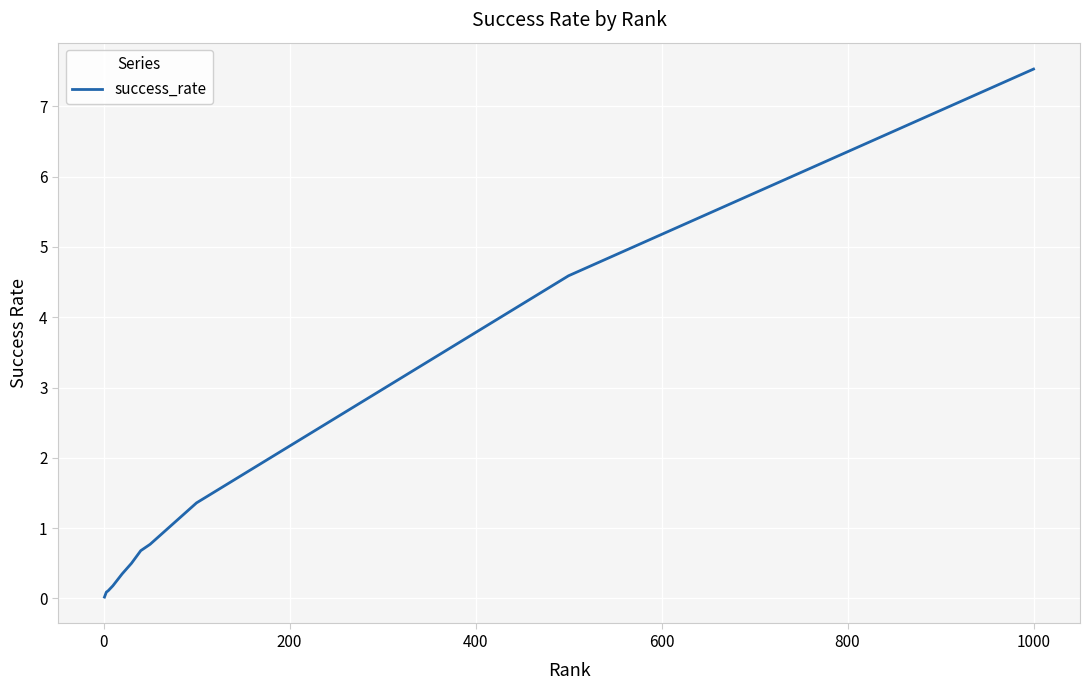

What is the greatest value displayed?

7.5